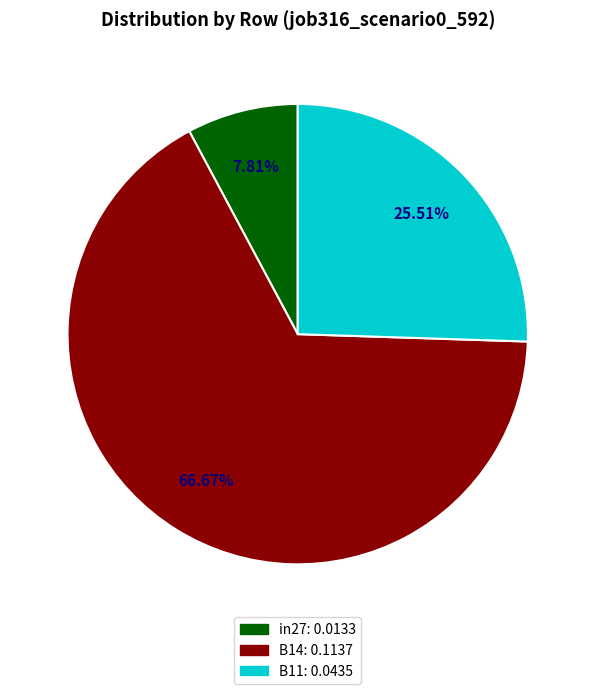

Which slice is the largest?

B14